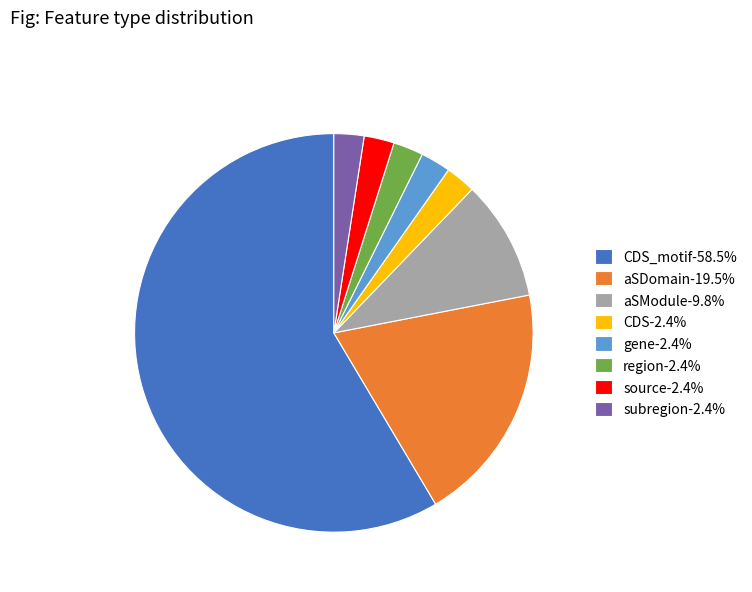

Does aSDomain-19.5% account for over 50% of the chart?

No